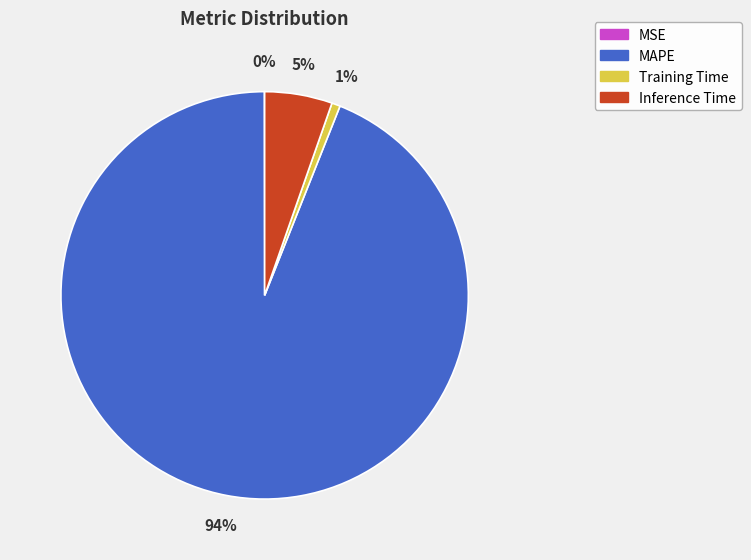

Which slice is the largest?

MAPE